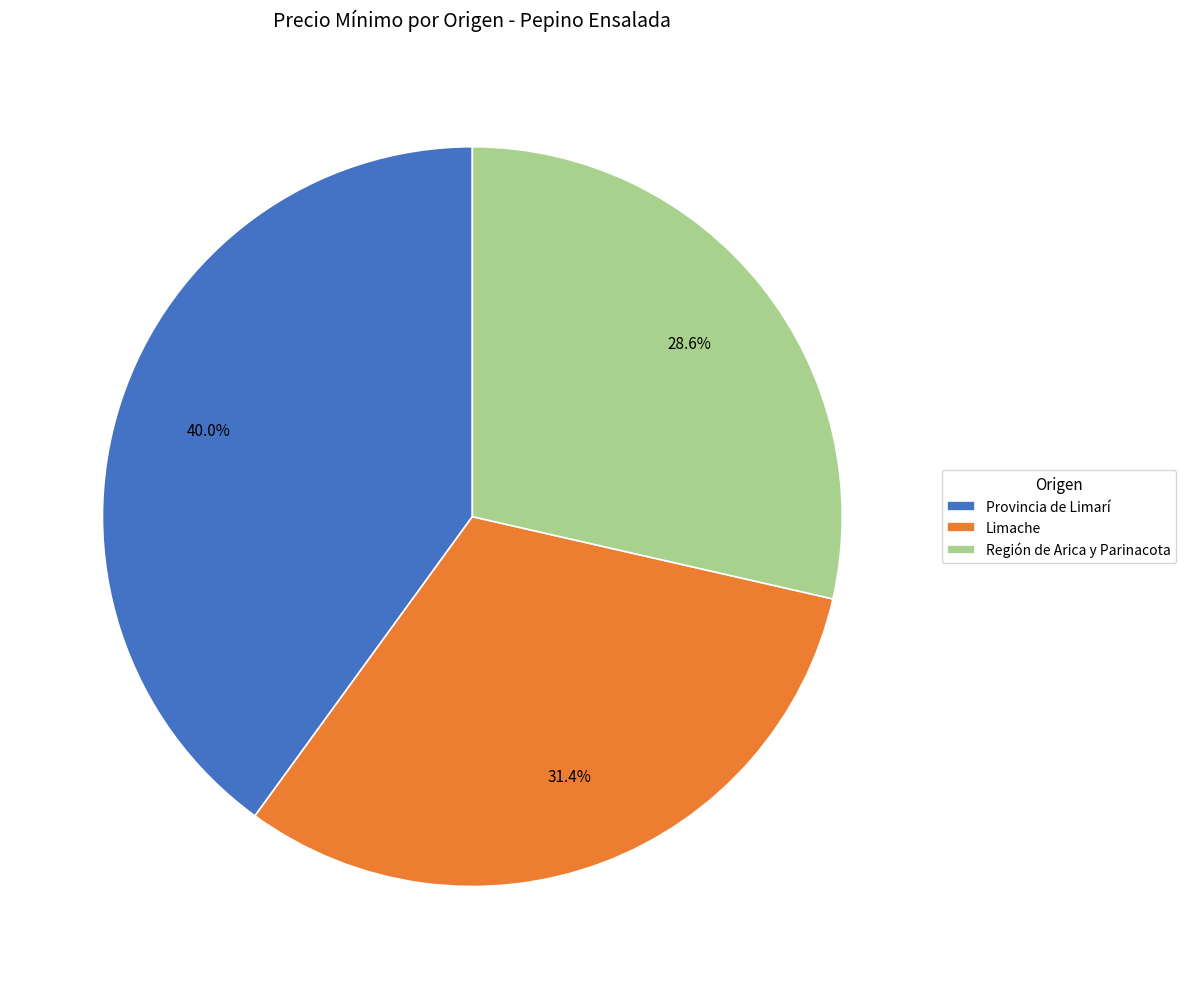

Does Región de Arica y Parinacota represent more than half of the total?

No